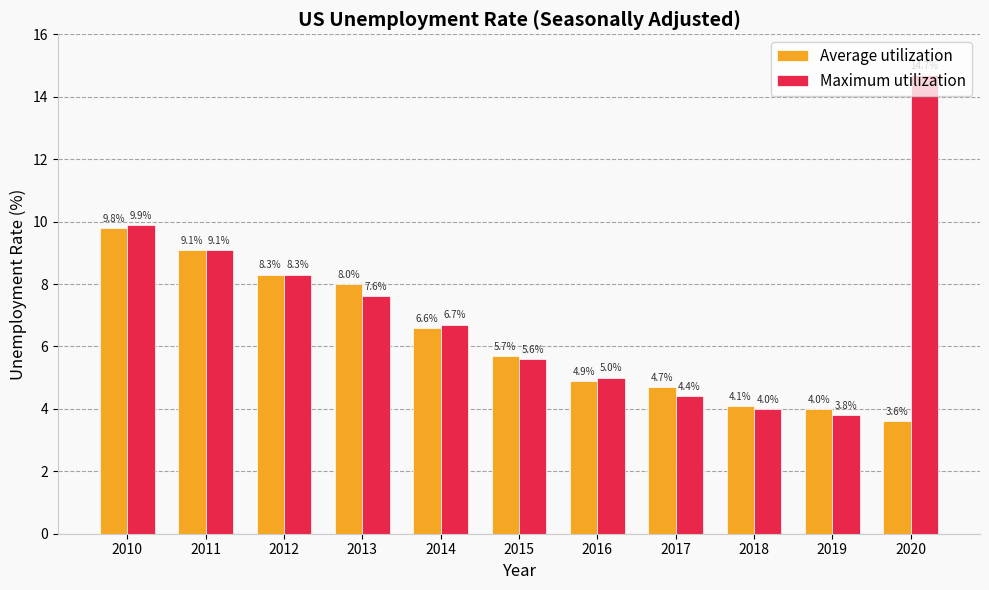

Rank the categories by Maximum utilization value from highest to lowest.

2020, 2010, 2011, 2012, 2013, 2014, 2015, 2016, 2017, 2018, 2019